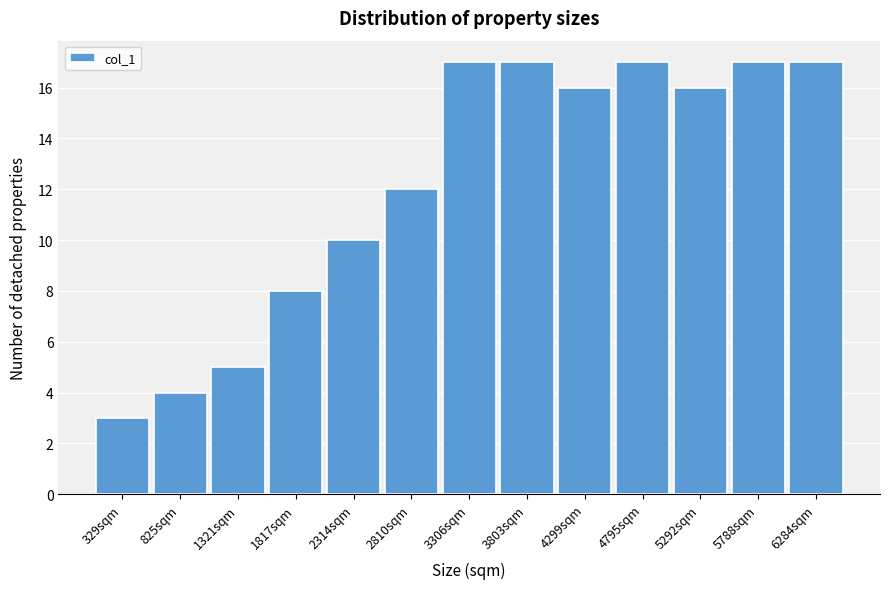

Reading left to right, extract all data points from this chart.

3	4	5	8	10	12	17	17	16	17	16	17	17